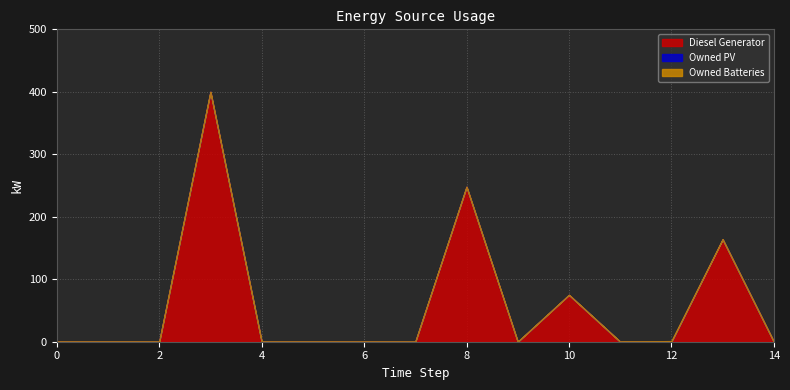

Count the number of data series in this chart.

3